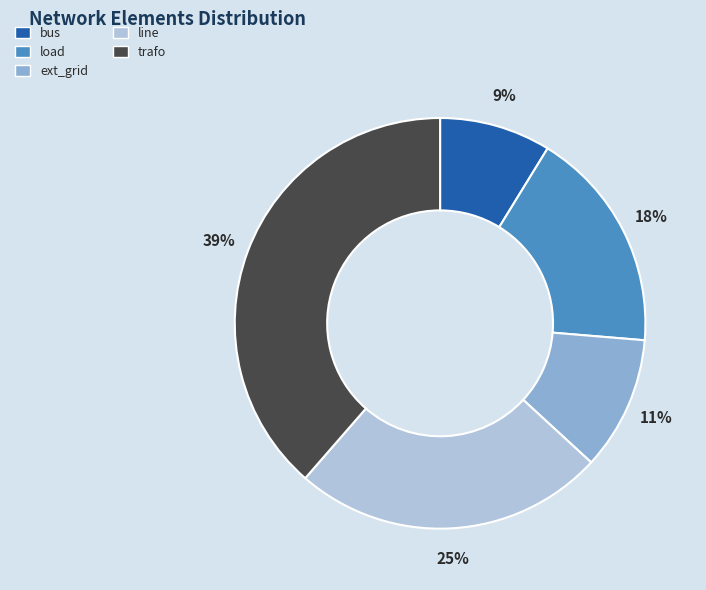

Rank the categories by value from lowest to highest.

bus, ext_grid, load, line, trafo